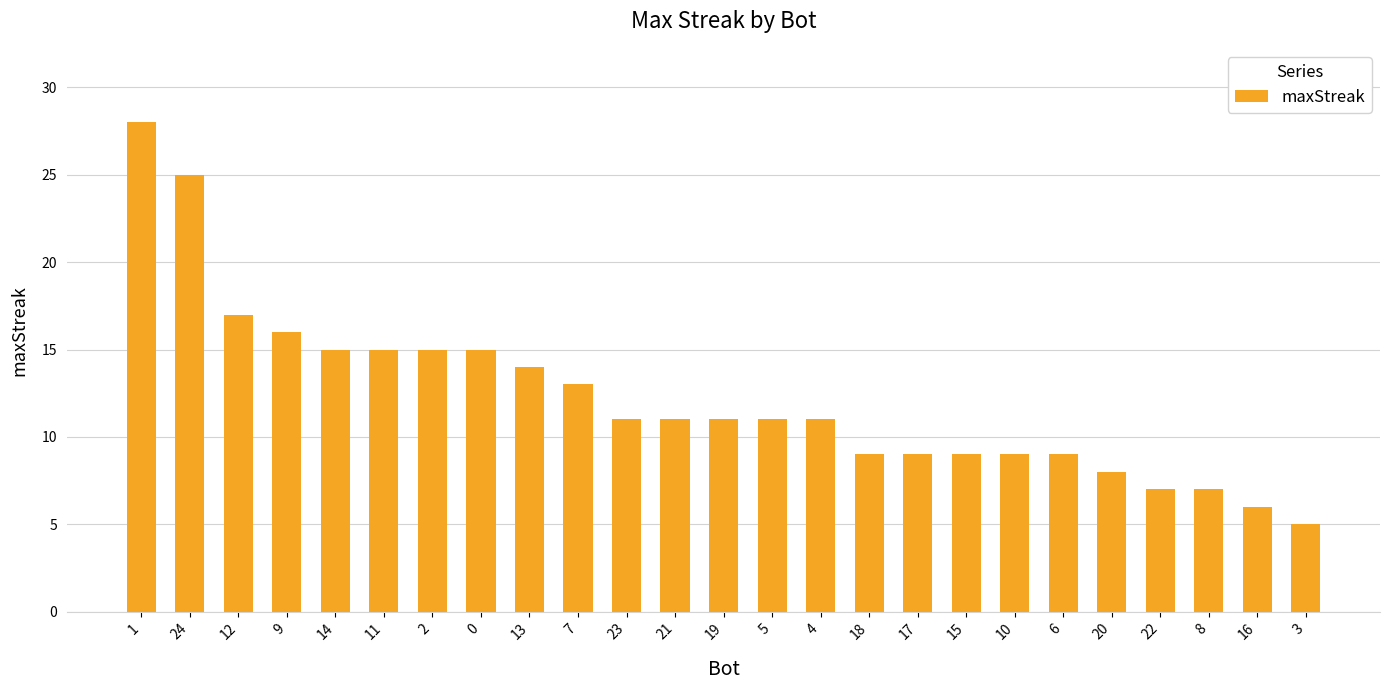

Reading left to right, transcribe all the data shown in this chart.

1=28	24=25	12=17	9=16	14=15	11=15	2=15	0=15	13=14	7=13	23=11	21=11	19=11	5=11	4=11	18=9	17=9	15=9	10=9	6=9	20=8	22=7	8=7	16=6	3=5